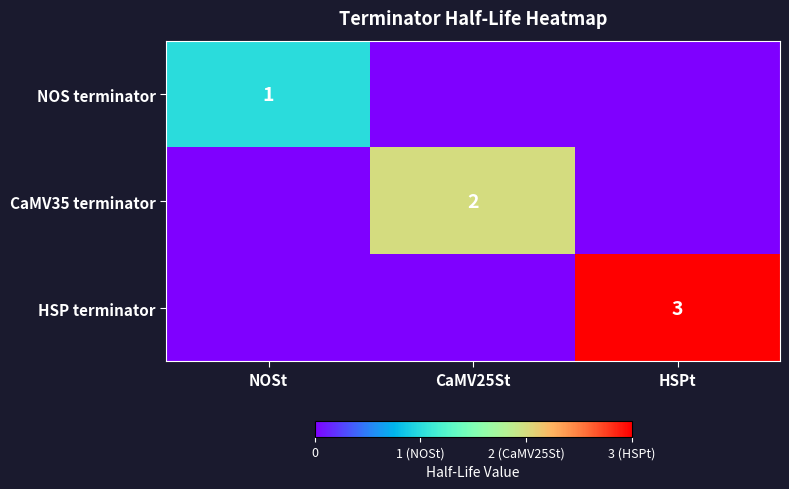

Which category has the lowest value across all series?

CaMV25St